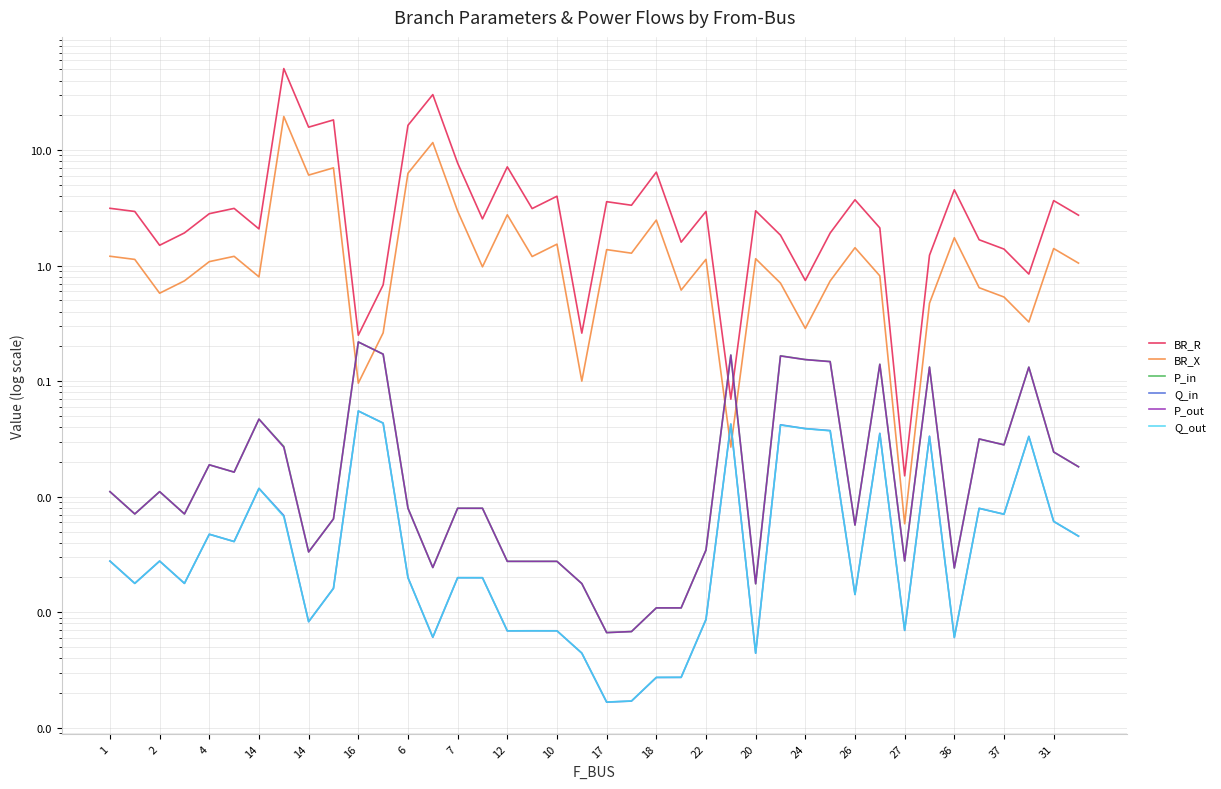

Does the chart have visible grid lines?

Yes